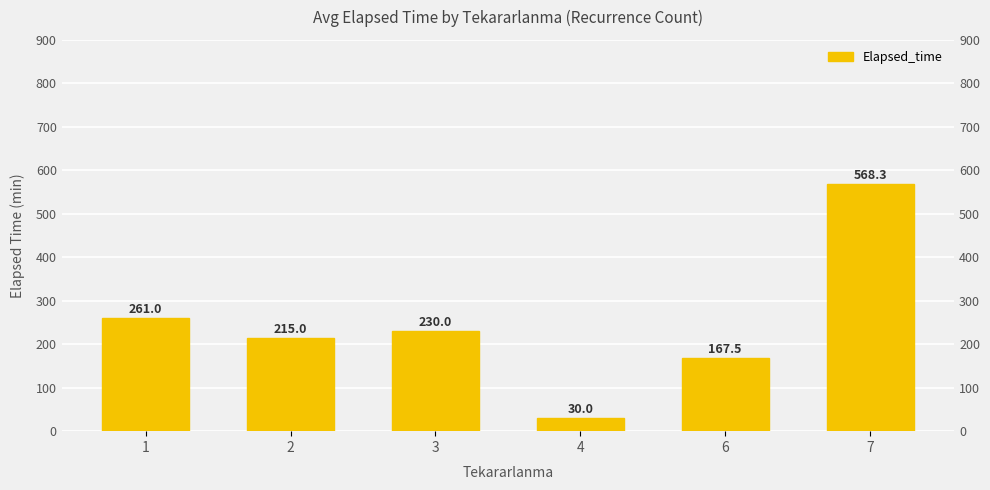

Between 7 and 4, which is larger?

7